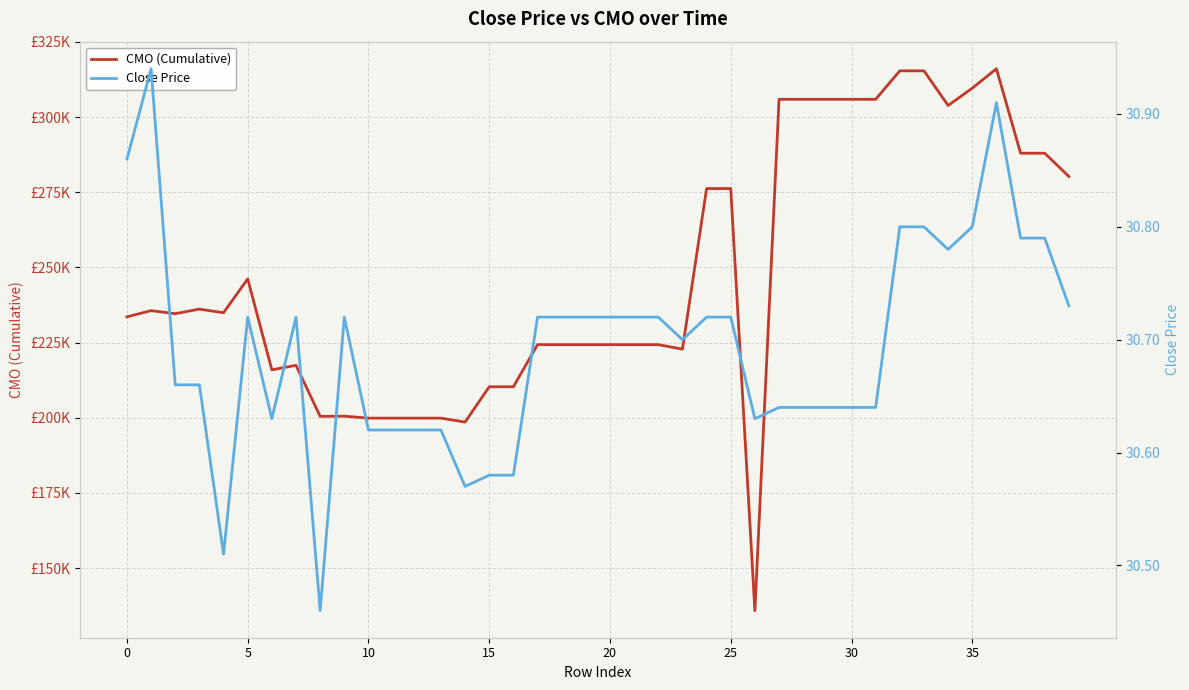

True or false: Close Price and CMO (Cumulative) intersect in this chart.

False